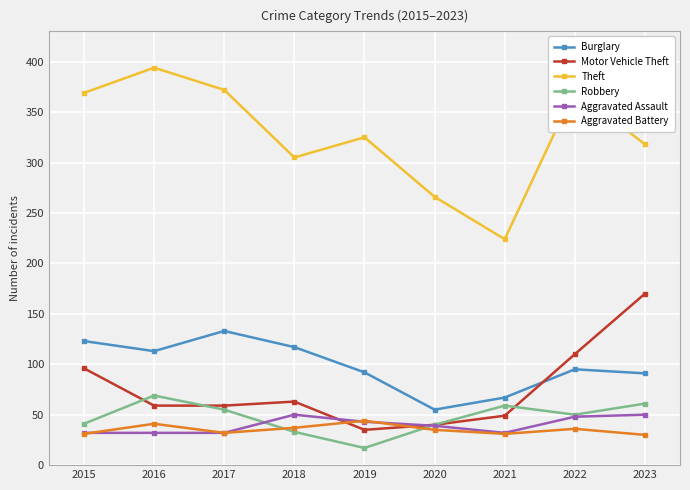

What is the sum of all Aggravated Battery values?

317